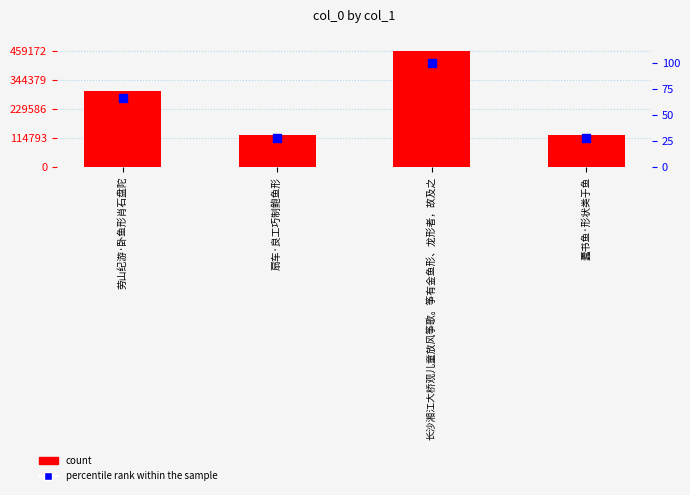

What is the total value across all series at 扇车·良工巧制鲍鱼形?

127703.8